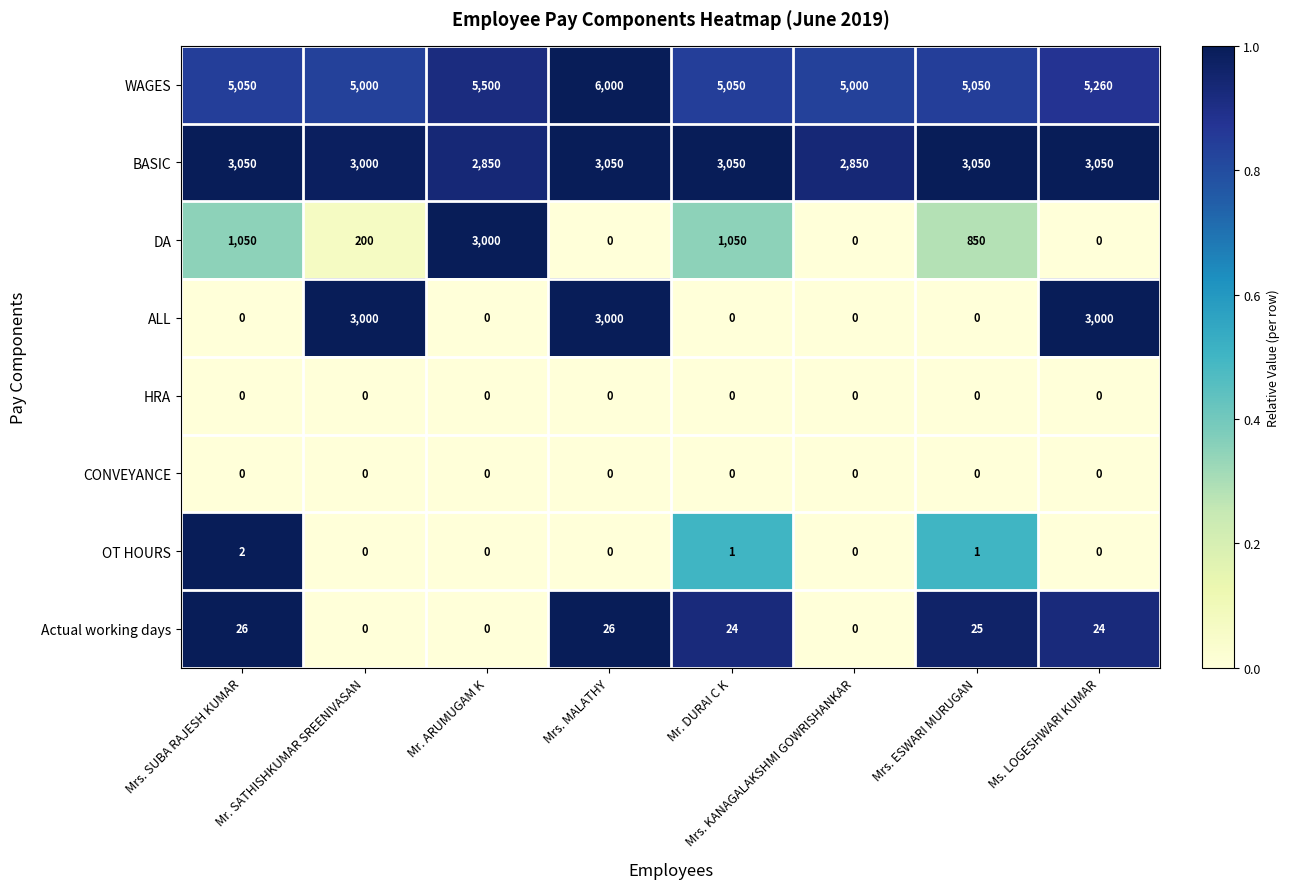

What is the sum of all DA values?

6150